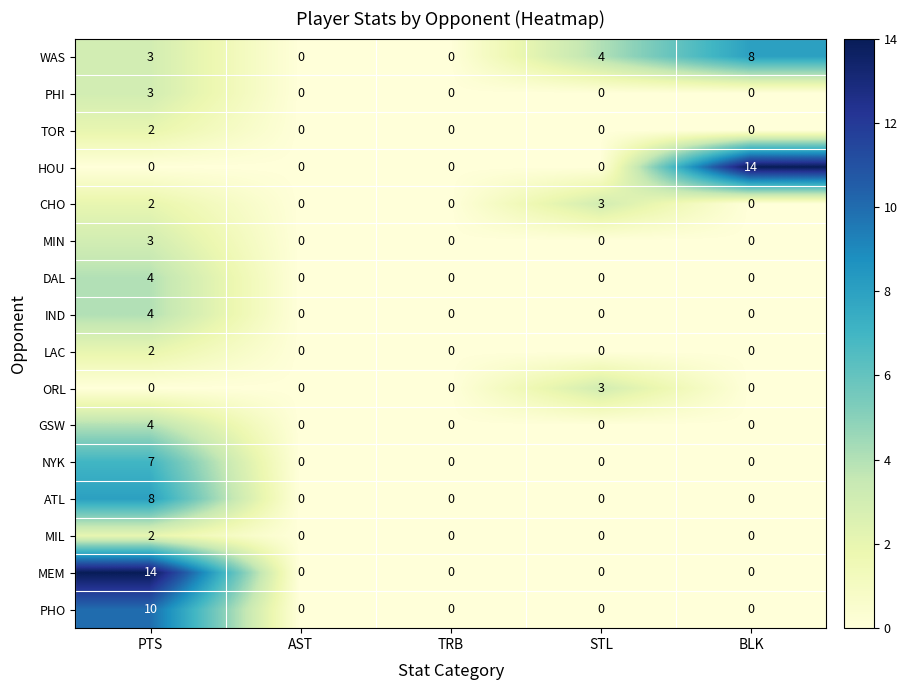

The ORL series shows 3 at STL. True or false?

True